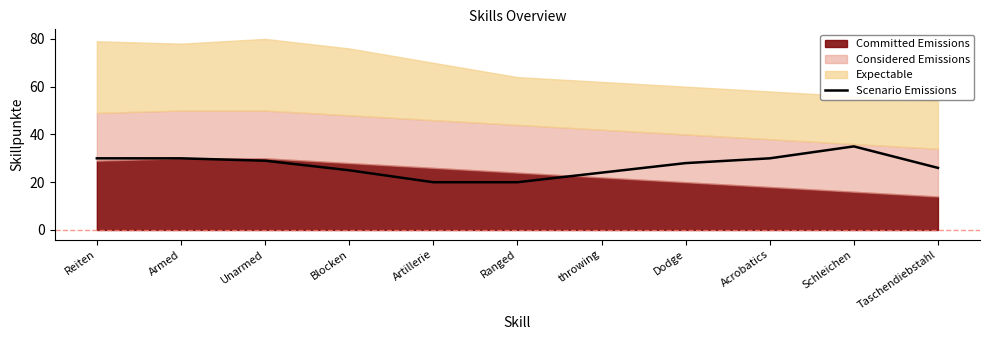

Which category has the lowest value across all series?

Artillerie